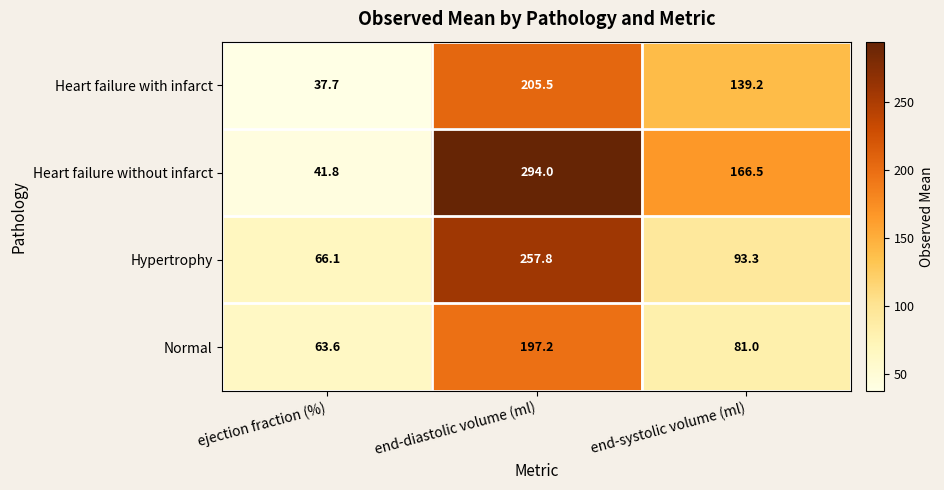

The Heart failure with infarct series shows 139.2 at end-systolic volume (ml). True or false?

True